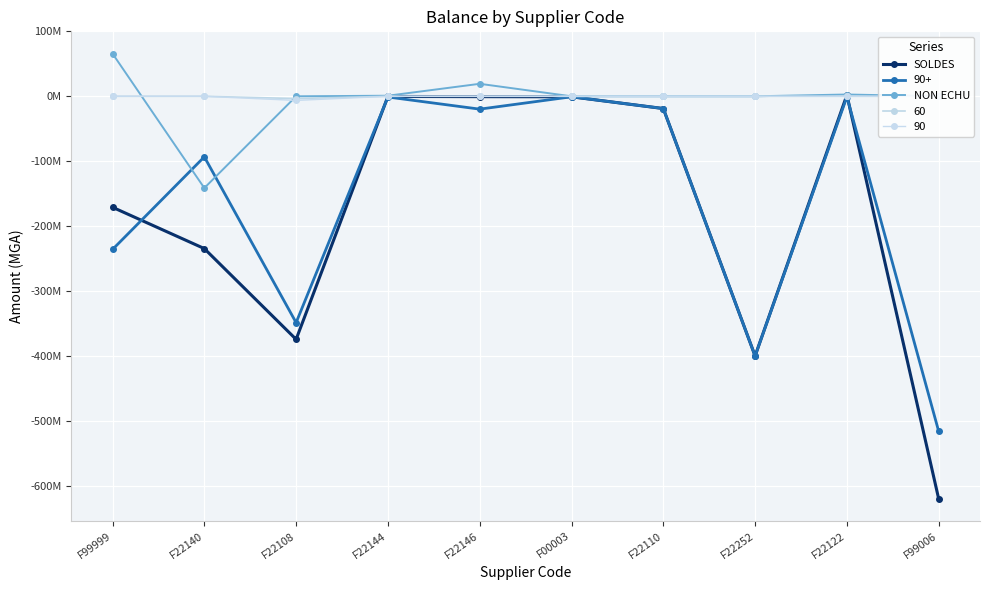

Does the chart have visible grid lines?

Yes